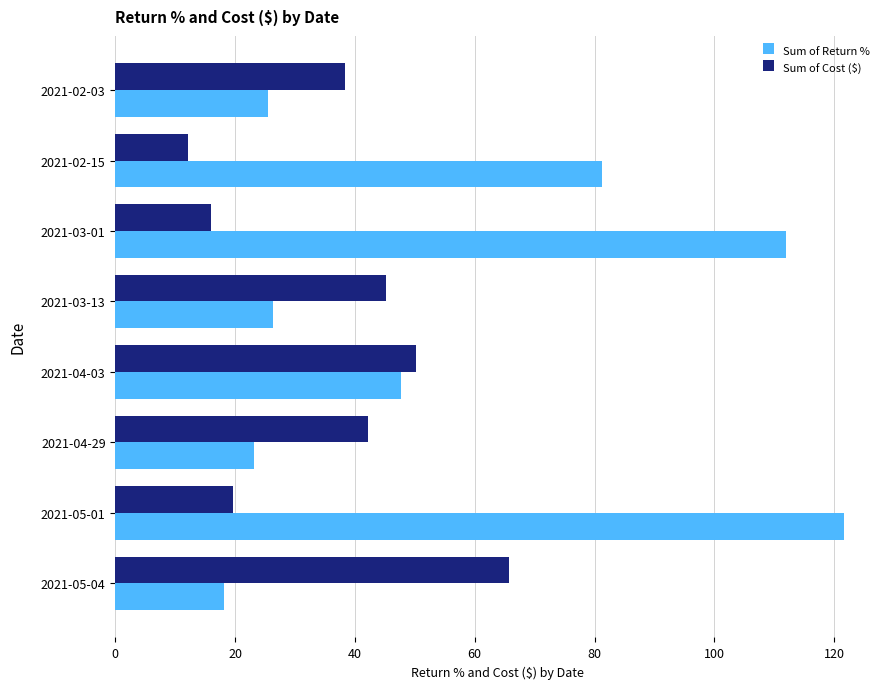

List the series in order of their peak value, highest first.

Sum of Return %, Sum of Cost ($)